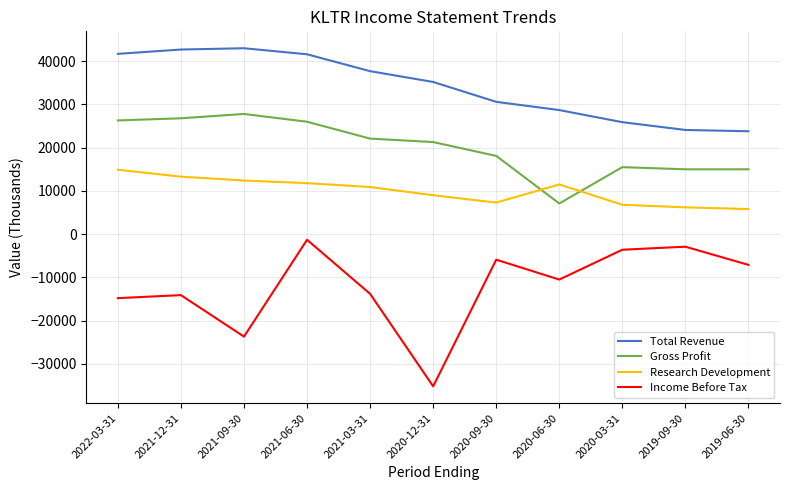

Does the chart have visible grid lines?

Yes